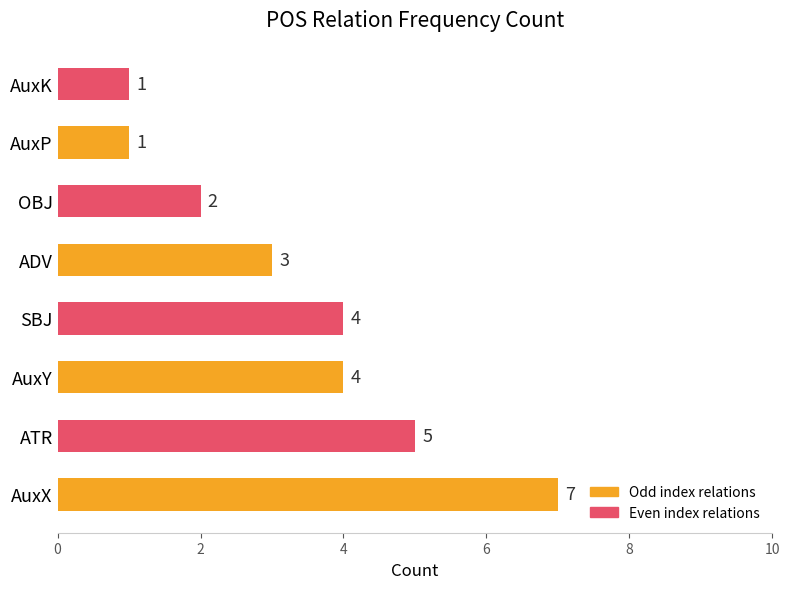

Reading bottom to top, what are all the values shown in this chart?

7	5	4	4	3	2	1	1